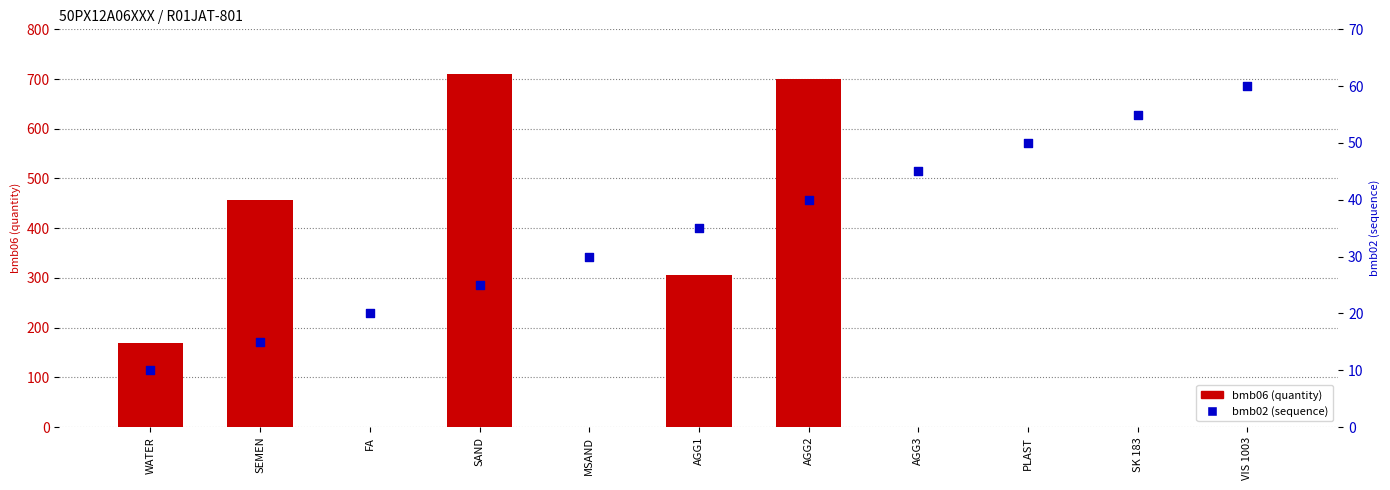

Which series has the largest total across all categories?

bmb06 (quantity)